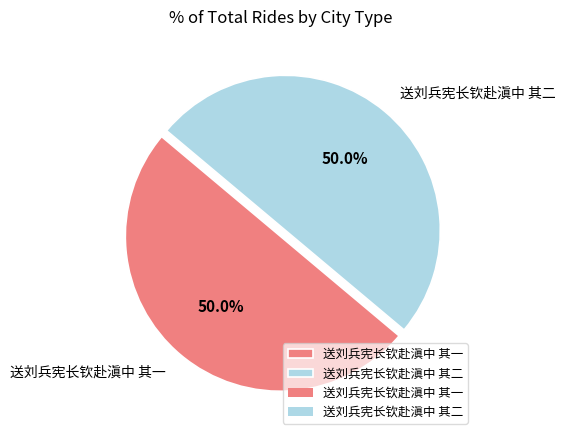

To the nearest percent, what portion does 送刘兵宪长钦赴滇中 其二 represent?

50%